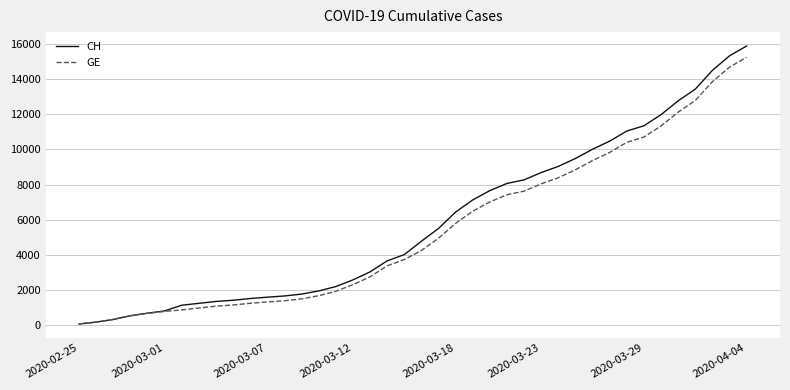

What is the maximum value shown in the chart?

15875